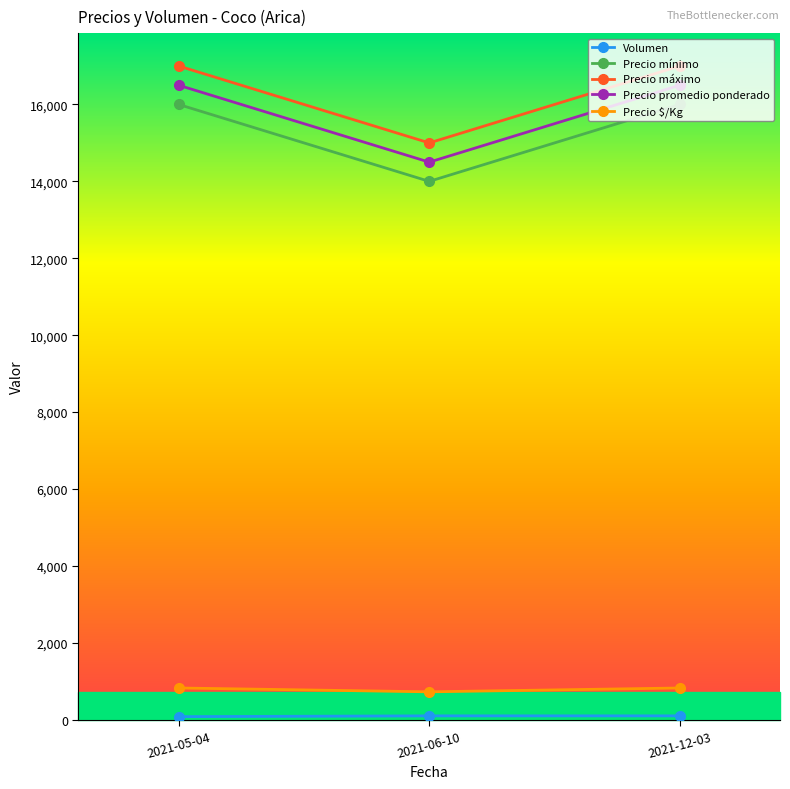

The value of Precio mínimo at 2021-05-04 is 16000. True or false?

True